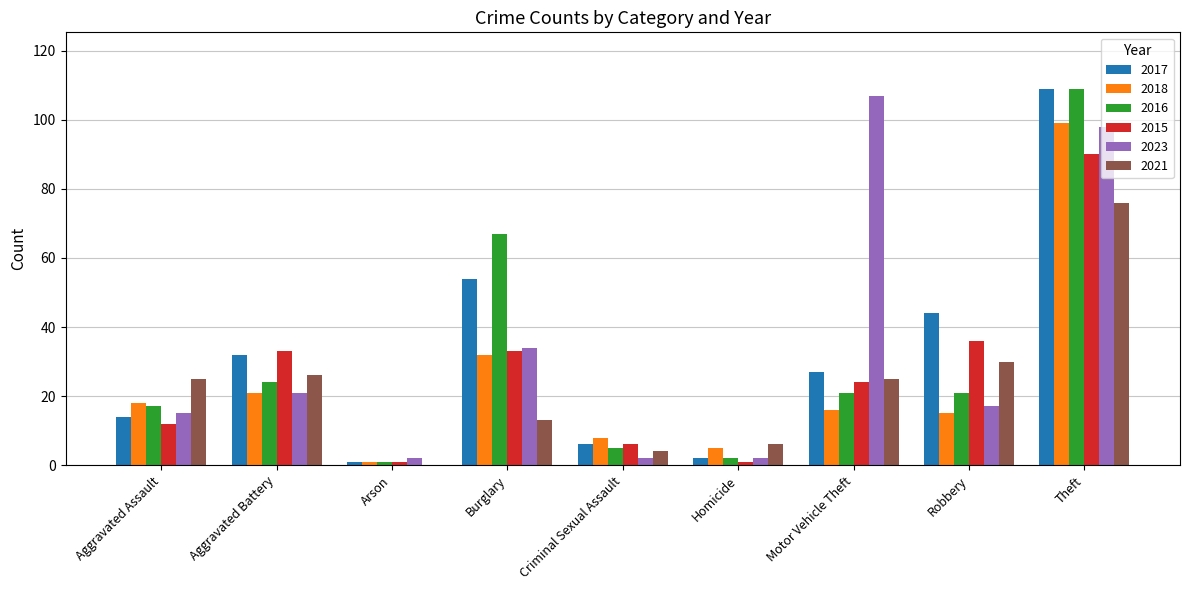

Where is 2018 nearest to the value 50?

Burglary